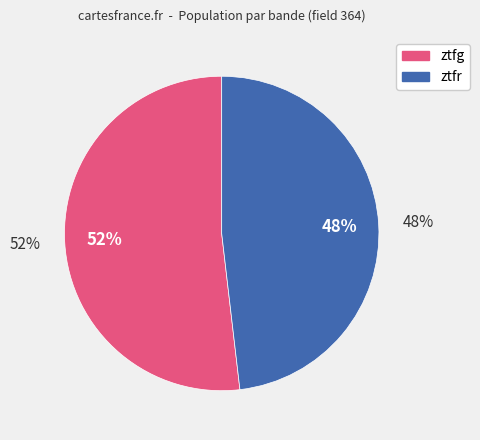

How many slices are in this pie chart?

2